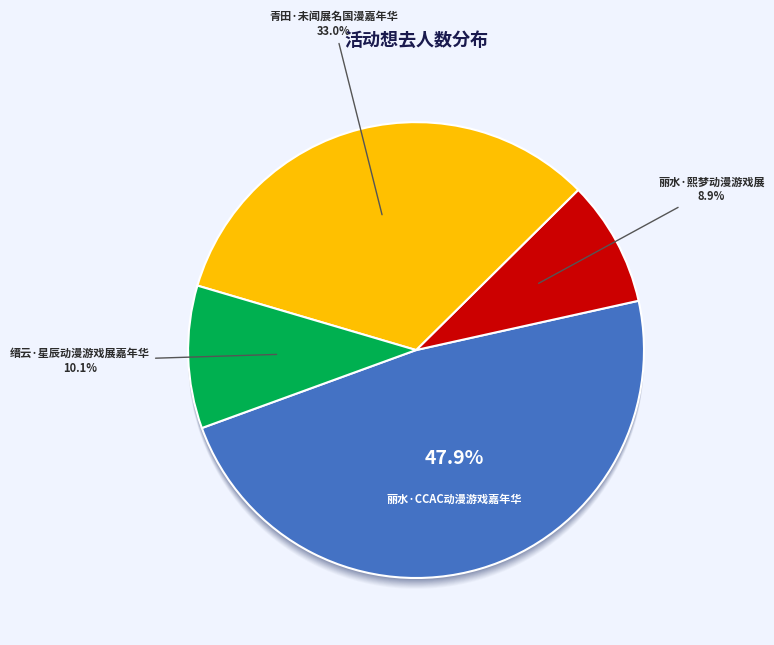

The 青田·未闻展名国漫嘉年华 slice represents 45% of the pie. True or false?

False